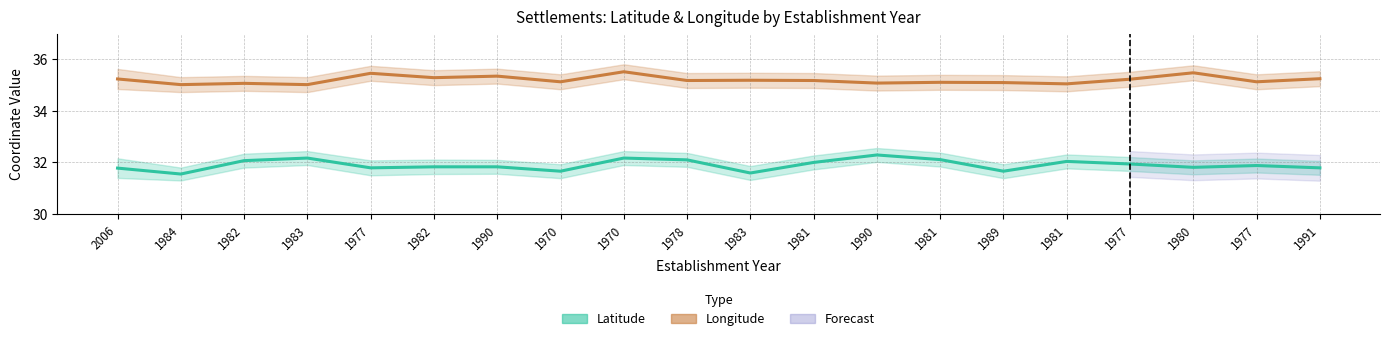

List the series in order of their peak value, highest first.

longitude, latitude